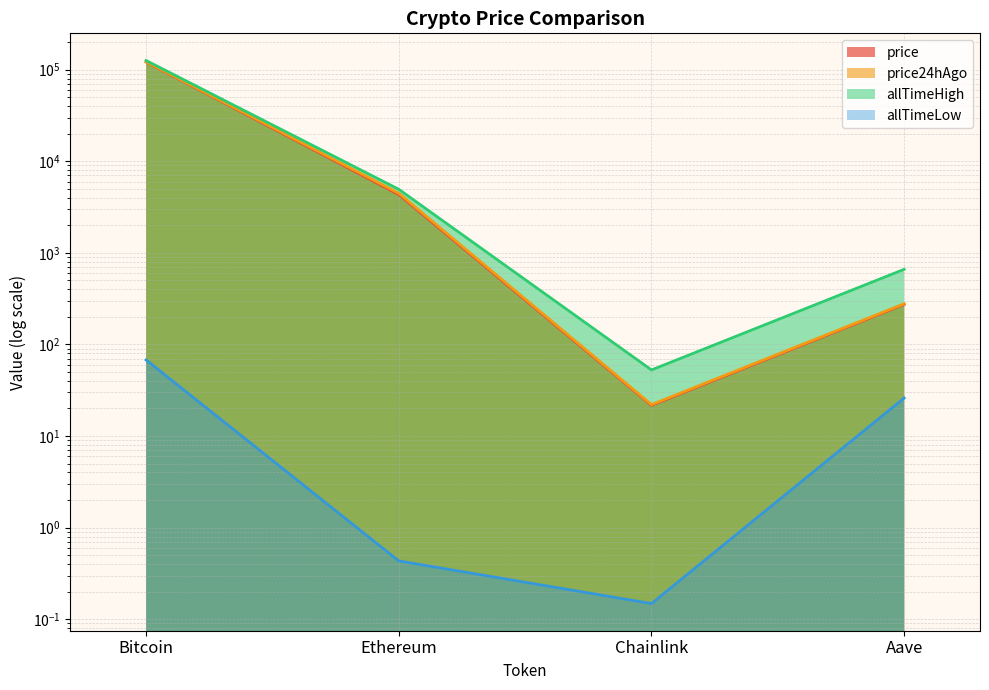

In allTimeHigh, how many points are lower than both neighbors (excluding endpoints)?

1